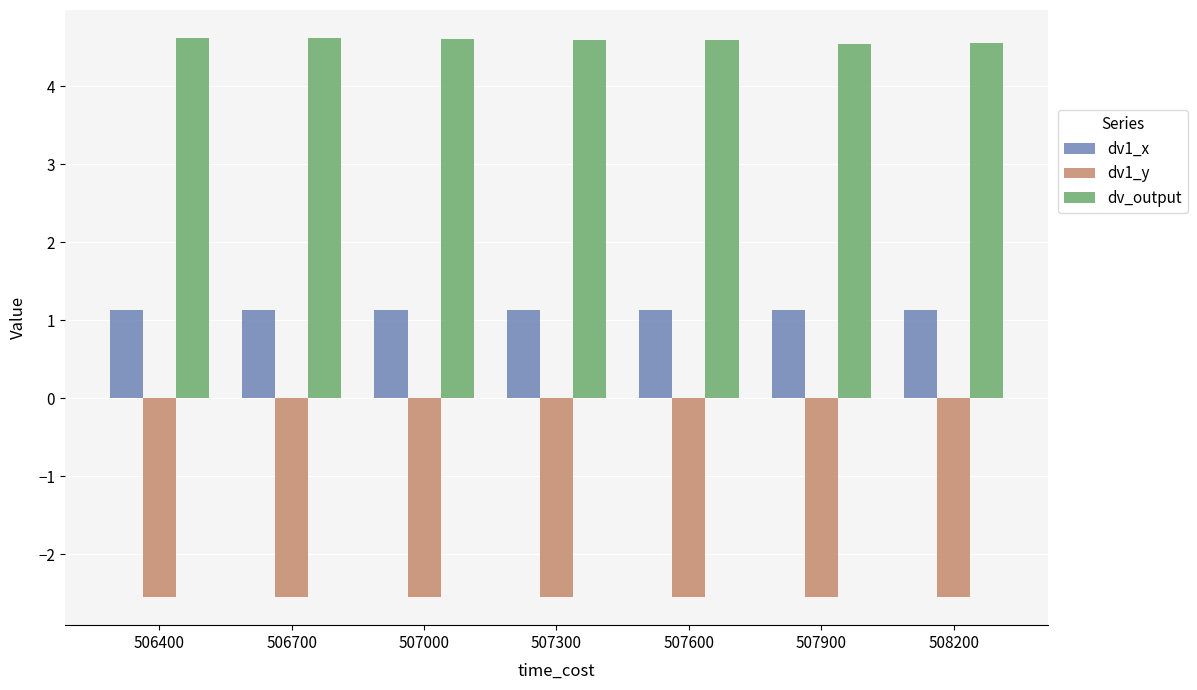

At 506400, list the series in order from smallest to largest.

dv1_y, dv1_x, dv_output